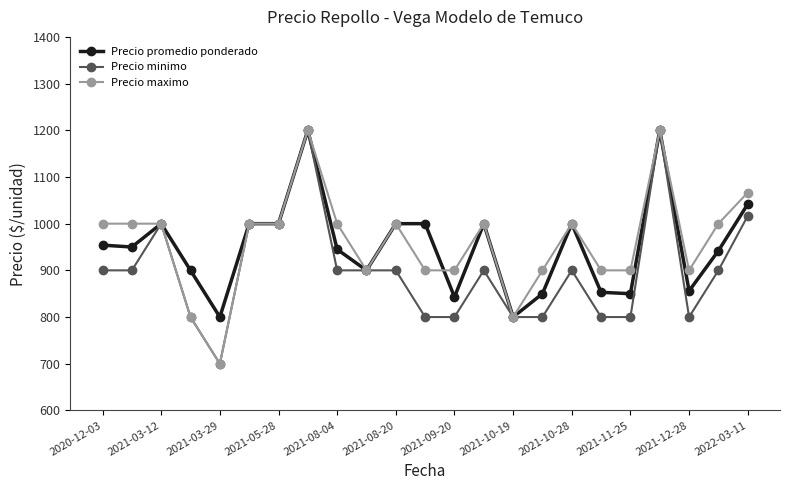

What is the smallest value displayed?

700.0